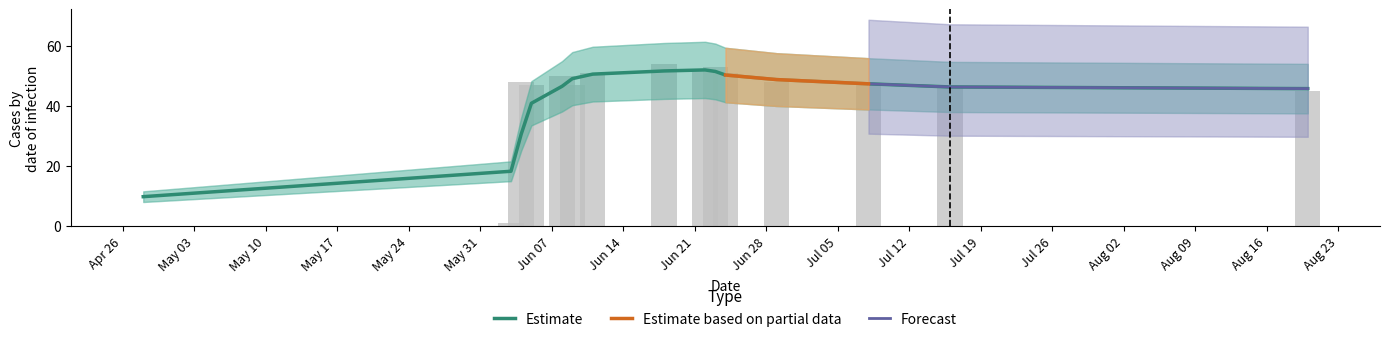

What is the average value?

43